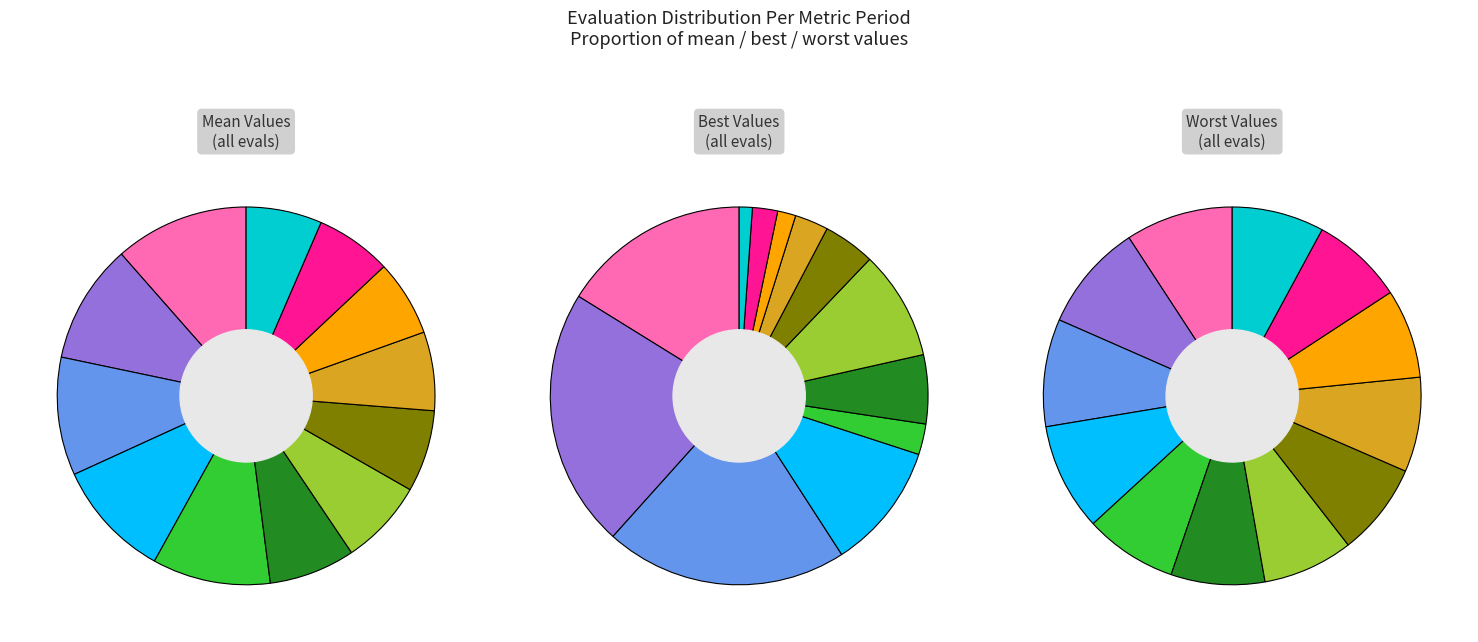

What is the total percentage of evals=23 and evals=5?

20.2%